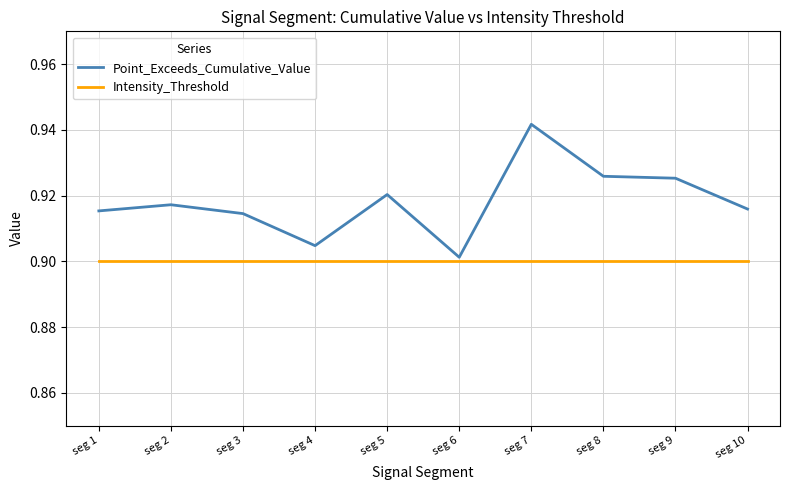

True or false: Point_Exceeds_Cumulative_Value and Intensity_Threshold cross at least once.

False